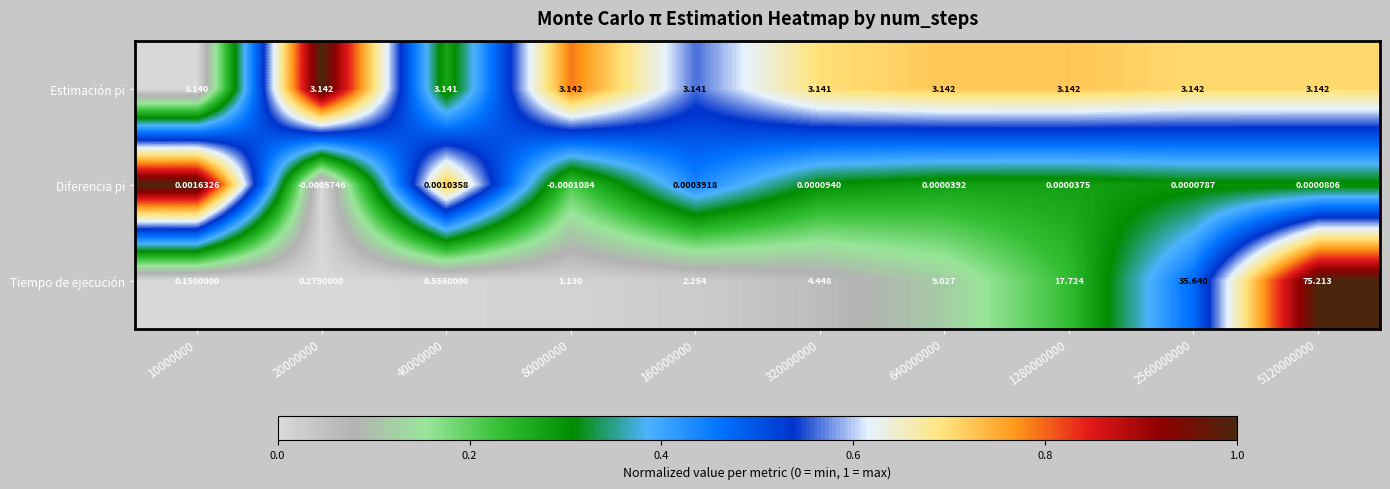

List the series in order of their overall mean, lowest first.

Diferencia pi, Estimación pi, Tiempo de ejecución